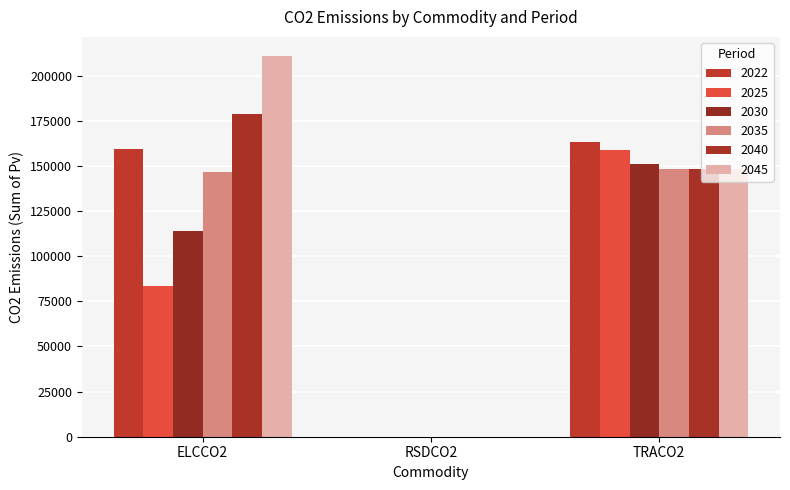

Is the value of 2045 at TRACO2 greater than the value of 2040 at RSDCO2?

Yes